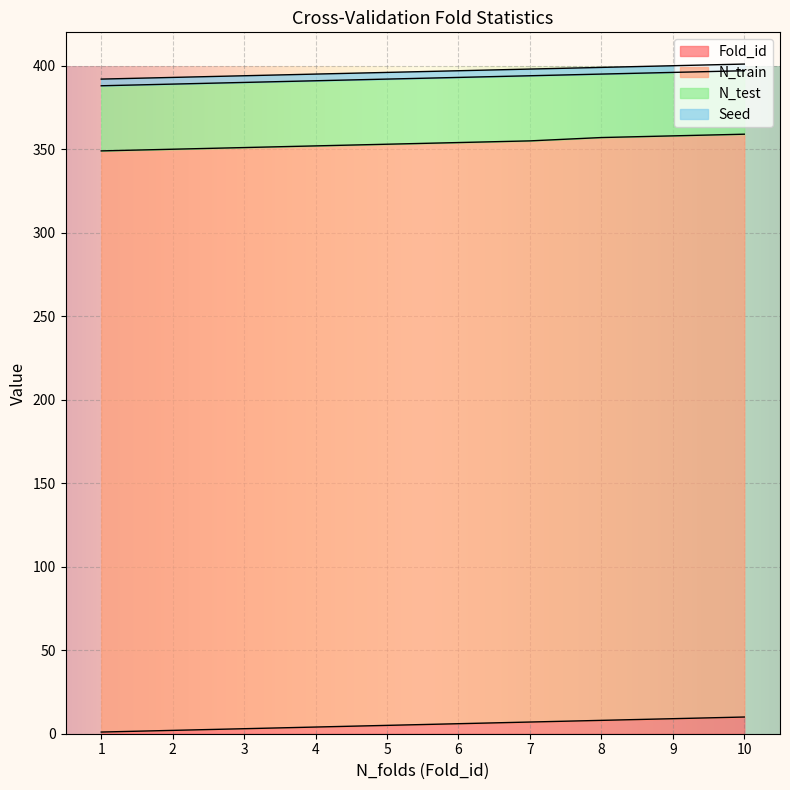

True or false: Seed and N_train intersect in this chart.

False